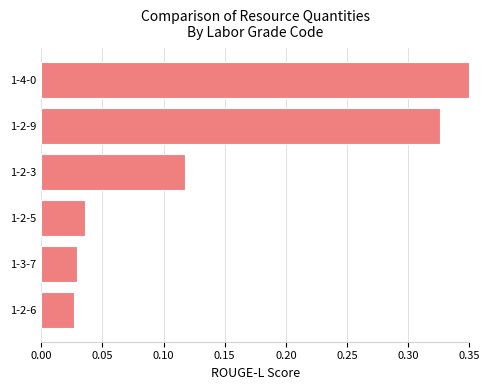

True or false: the data shows 0.2 at 1-2-3.

False